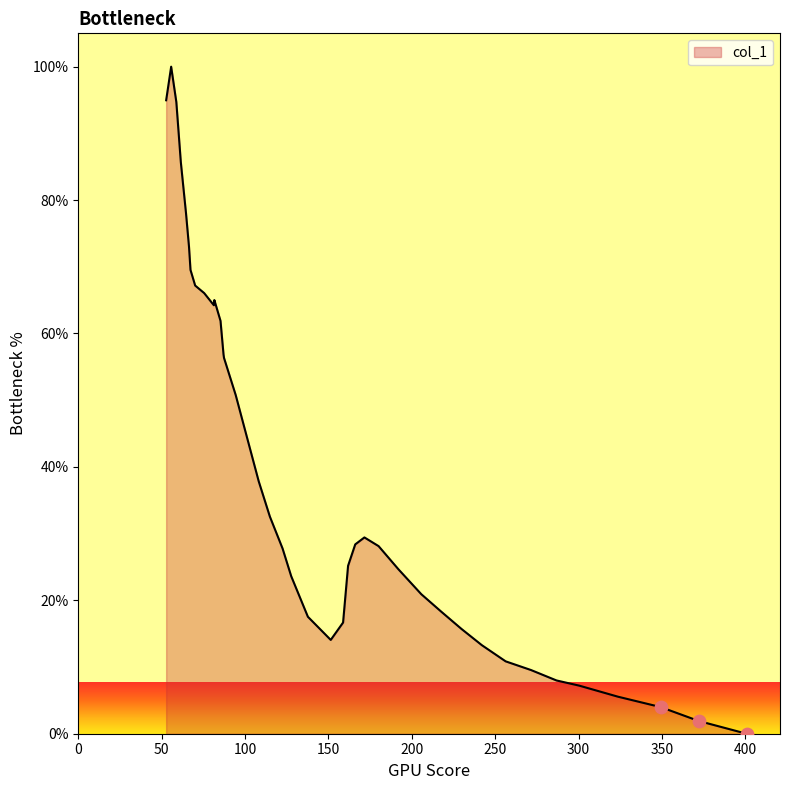

What is the maximum value shown in the chart?

100.0